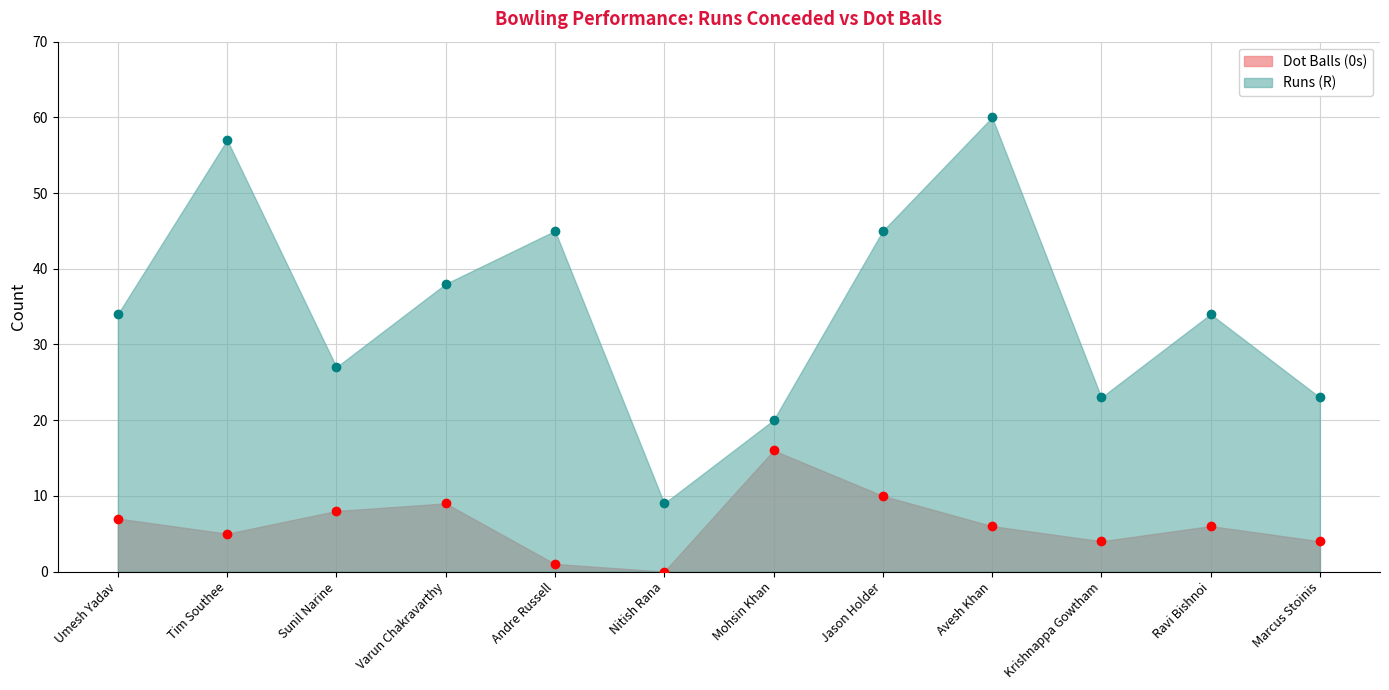

Reading left to right, what are all the values shown in this chart?

Runs (R): 34	57	27	38	45	9	20	45	60	23	34	23
Dot Balls (0s): 7	5	8	9	1	0	16	10	6	4	6	4